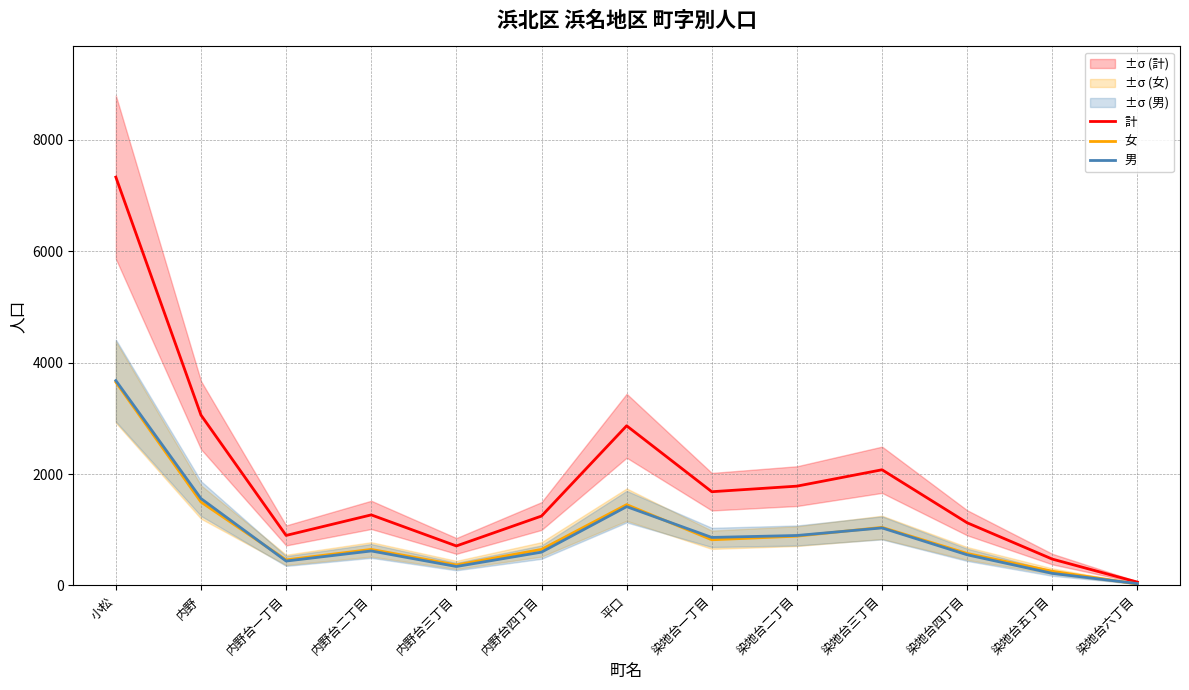

Is it true that 男 equals 3680 at 小松?

True